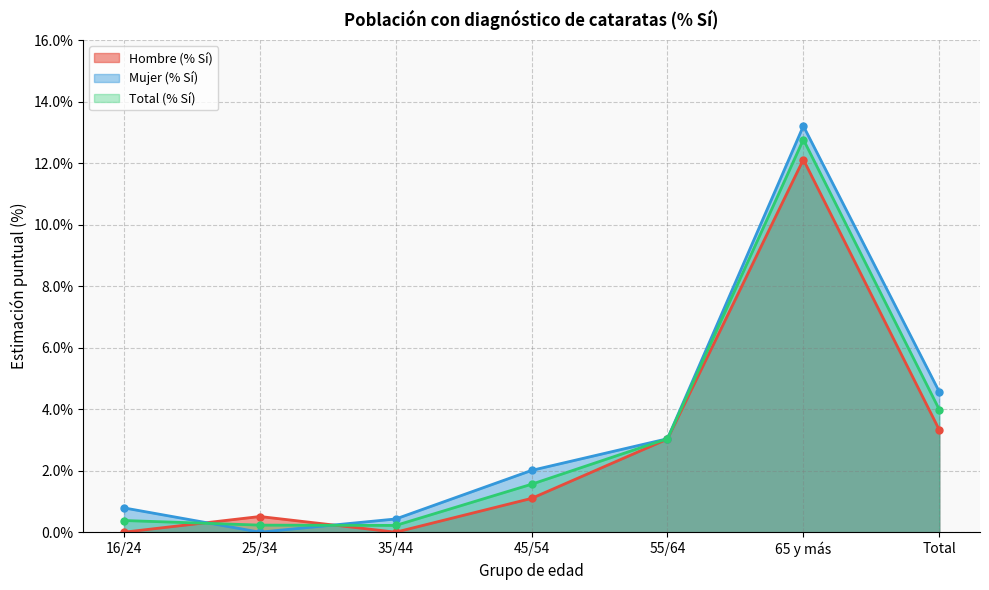

What is the value of the Mujer (% Sí) point at the 5th from the left?

3.0